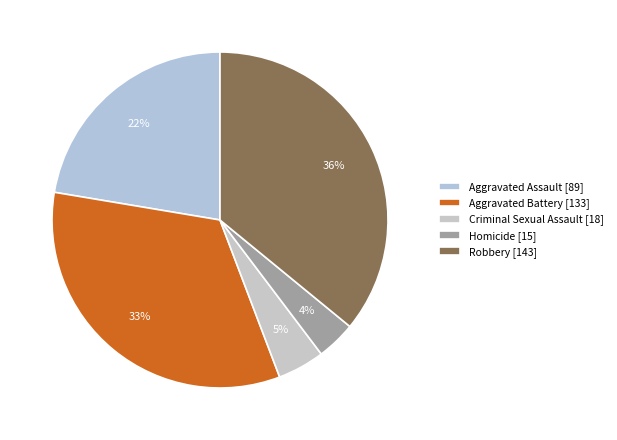

What percentage is the Aggravated Battery slice, to the nearest percent?

33%